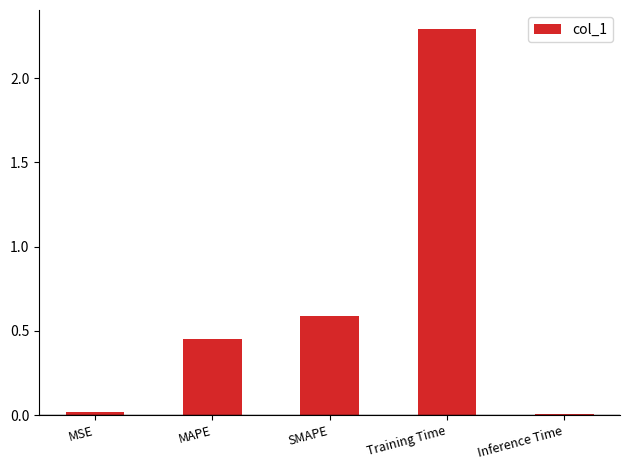

Are the bars horizontal?

No